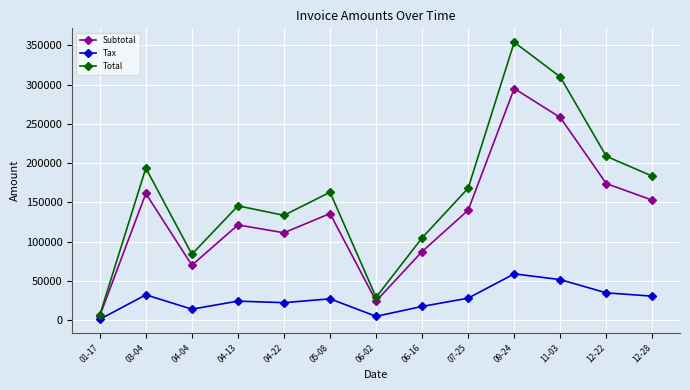

How many lines are shown in the chart?

3